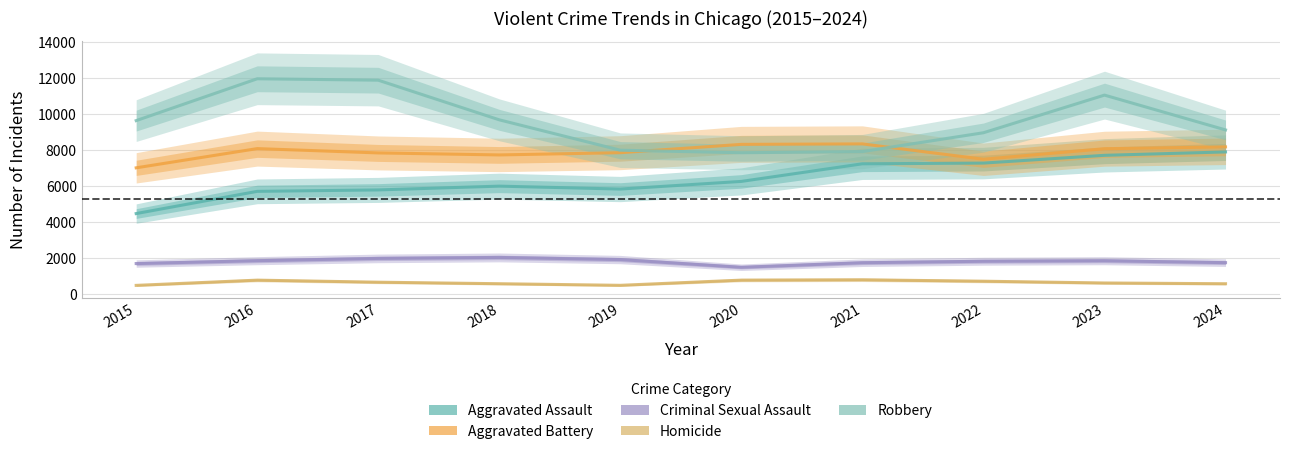

How many data points in Homicide are above 672?

4